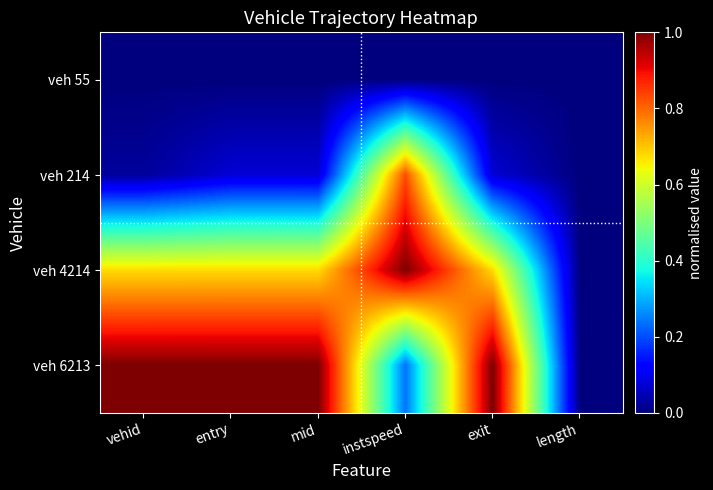

Reading right to left, extract all data points from this chart.

veh 55: length=0.0	exit=0.0	instspeed=0.0	mid=0.0	entry=0.0	vehid=0.0
veh 214: length=0.0	exit=0.1	instspeed=0.8	mid=0.1	entry=0.1	vehid=0.0
veh 4214: length=0.0	exit=0.7	instspeed=1.0	mid=0.7	entry=0.7	vehid=0.7
veh 6213: length=0.0	exit=1.0	instspeed=0.2	mid=1.0	entry=1.0	vehid=1.0